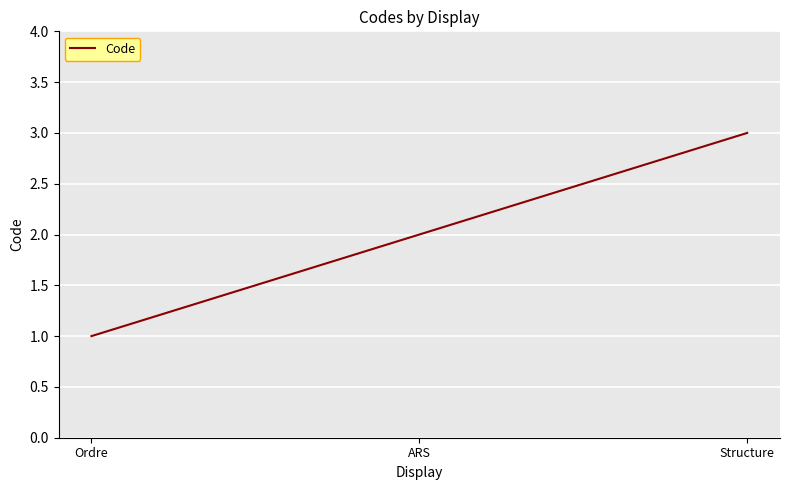

Count the number of categories in the chart.

3